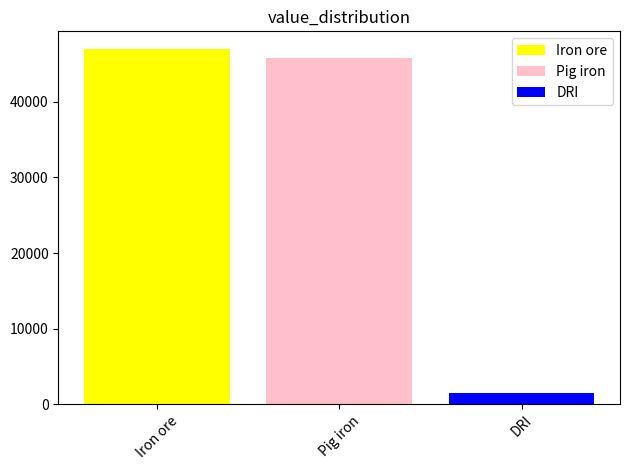

List the labels in order of Iron ore value, smallest first.

Pig iron